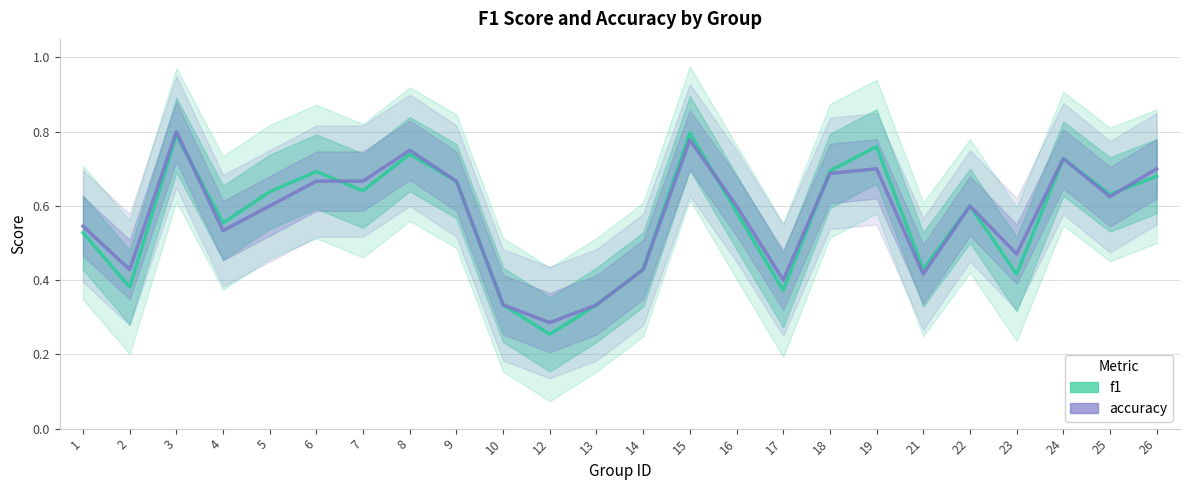

What are all the series names shown in the legend?

f1, accuracy